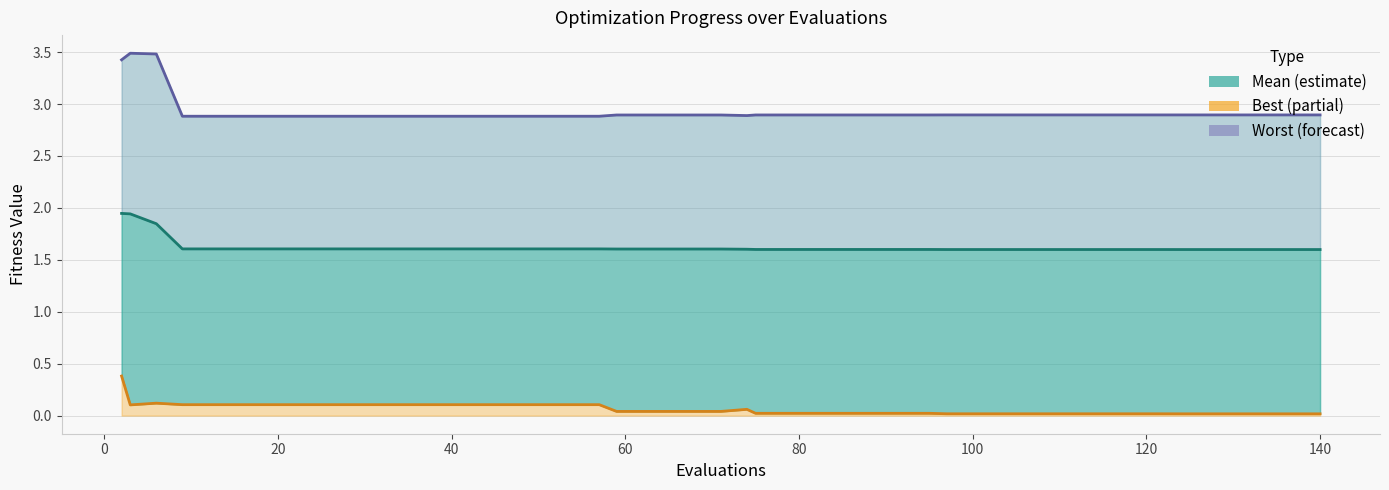

What is the sum of all Worst values?

117.4